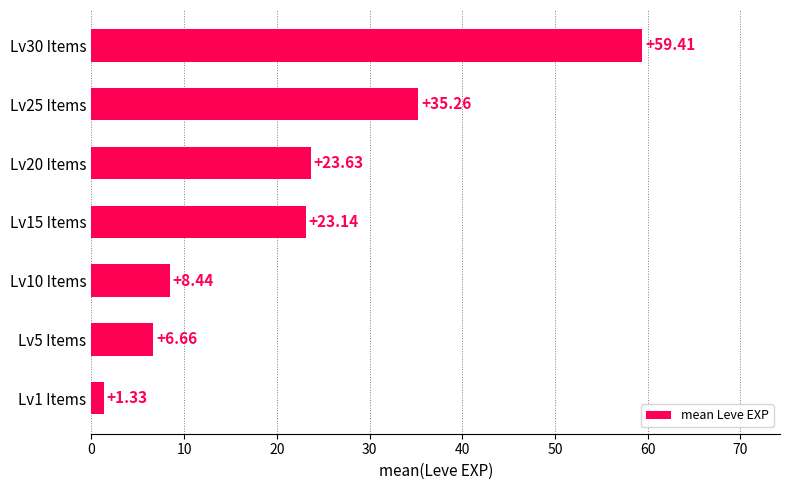

List the labels in order of value, smallest first.

Lv1 Items, Lv5 Items, Lv10 Items, Lv15 Items, Lv20 Items, Lv25 Items, Lv30 Items